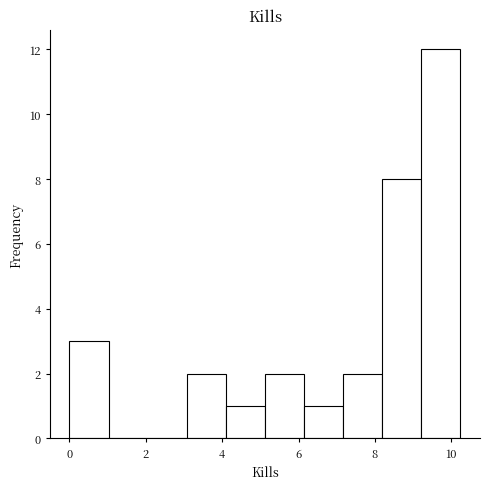

Which range on the x-axis has the tallest bar?

9.2 to 10.2